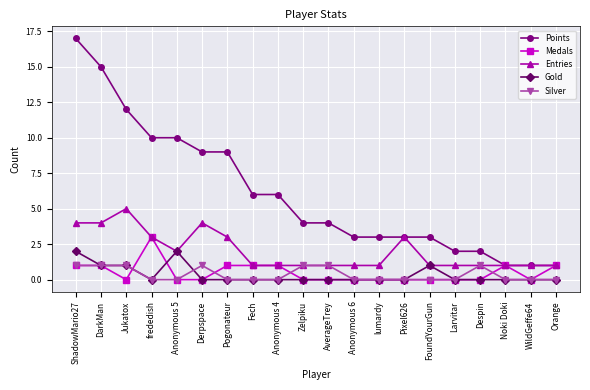

At which category does Medals reach its first local valley?

Jukatox